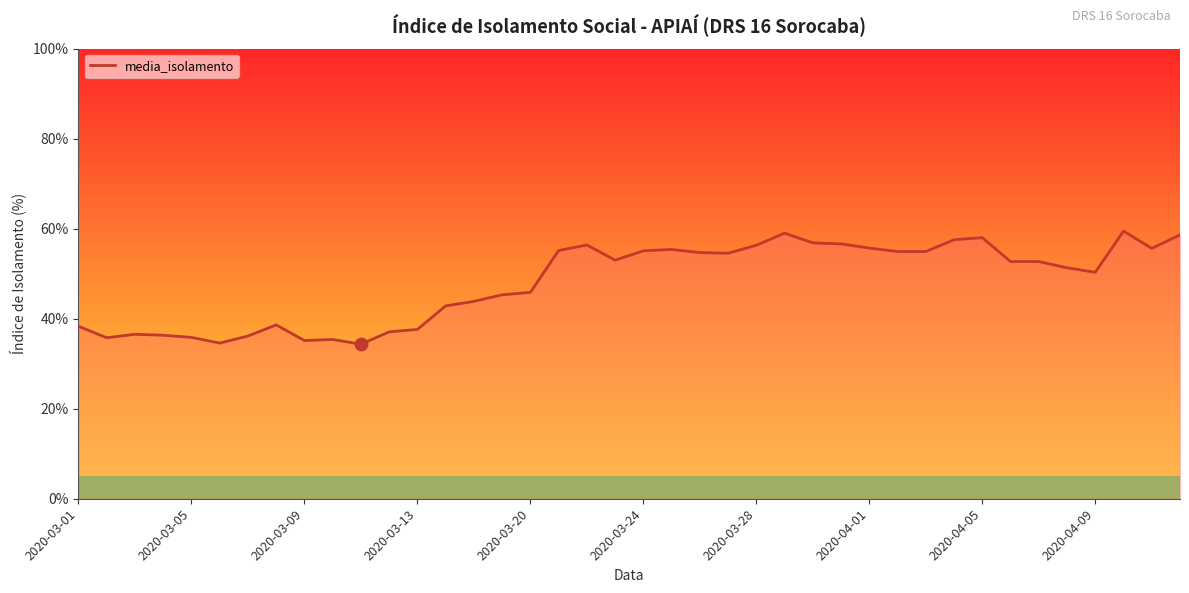

What is the difference between the maximum and minimum values?

25.1